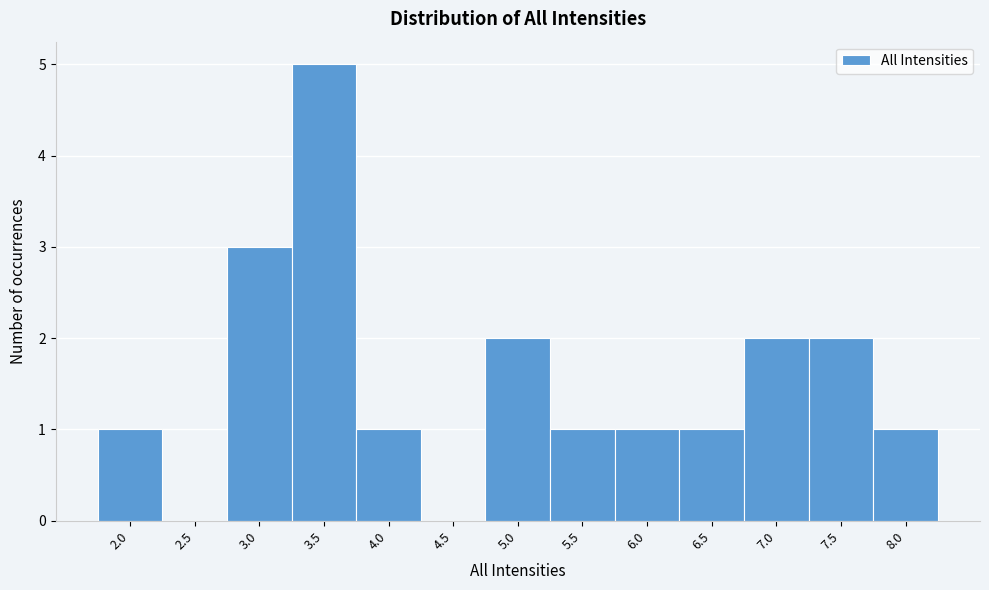

Reading left to right, transcribe all the data shown in this chart.

2.0=1	2.5=0	3.0=3	3.5=5	4.0=1	4.5=0	5.0=2	5.5=1	6.0=1	6.5=1	7.0=2	7.5=2	8.0=1